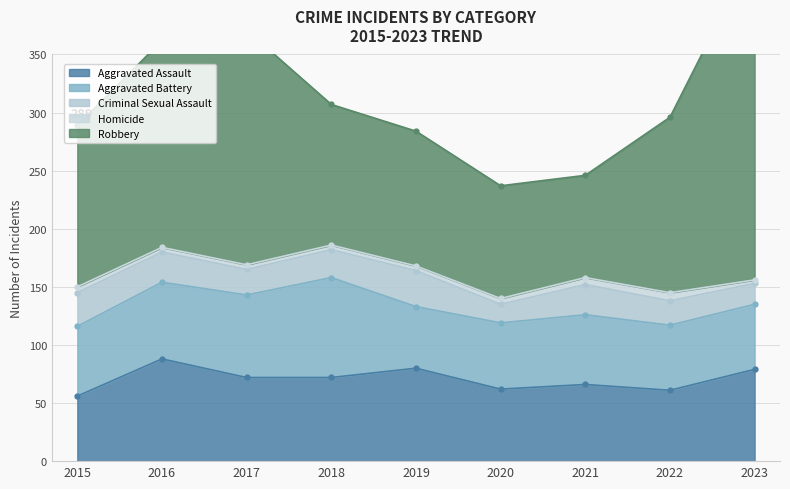

Reading right to left, transcribe all the data shown in this chart.

Aggravated Assault: 79	61	66	62	80	72	72	88	56
Aggravated Battery: 56	56	60	57	53	86	71	66	60
Criminal Sexual Assault: 18	21	26	16	31	24	22	26	29
Homicide: 3	7	6	5	4	4	4	4	5
Robbery: 284	151	88	97	116	121	202	178	139